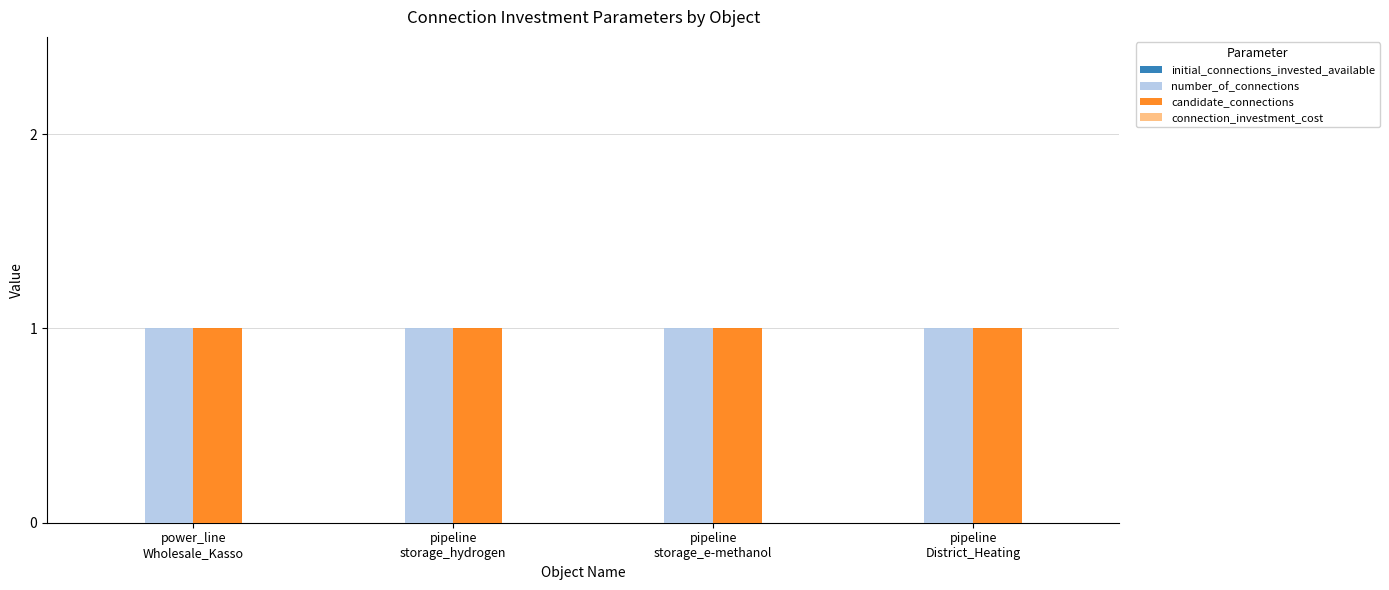

At which category is the sum across all series the highest?

power_line
Wholesale_Kasso